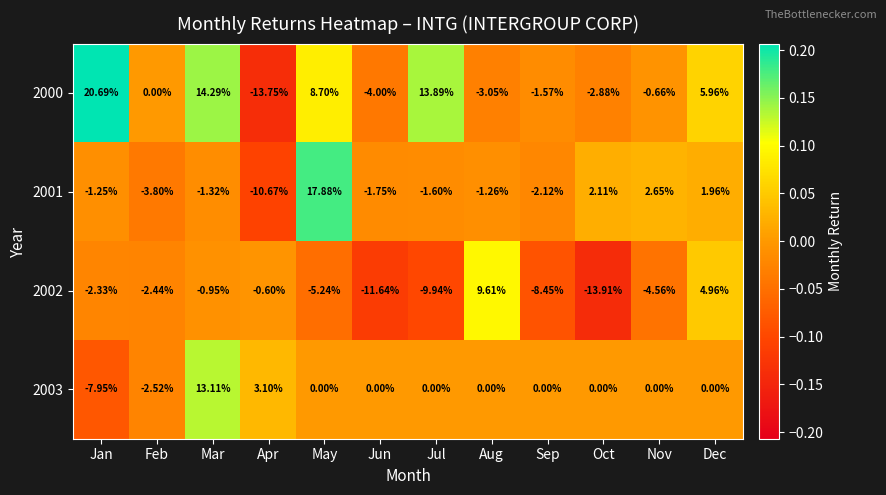

Which category has the highest value in the 2000 series?

Jan